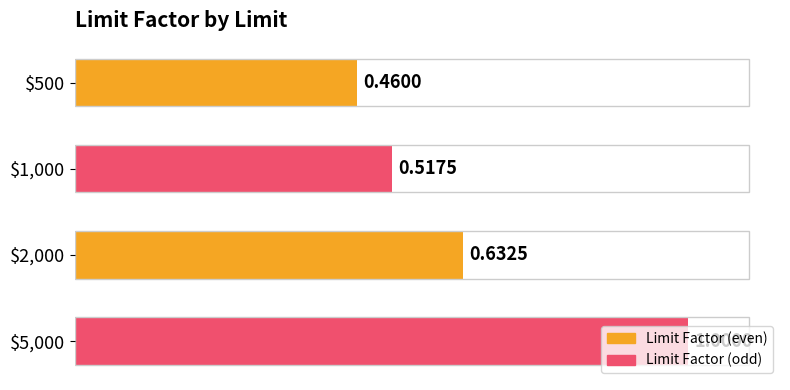

What is the sum of all values?

2.6